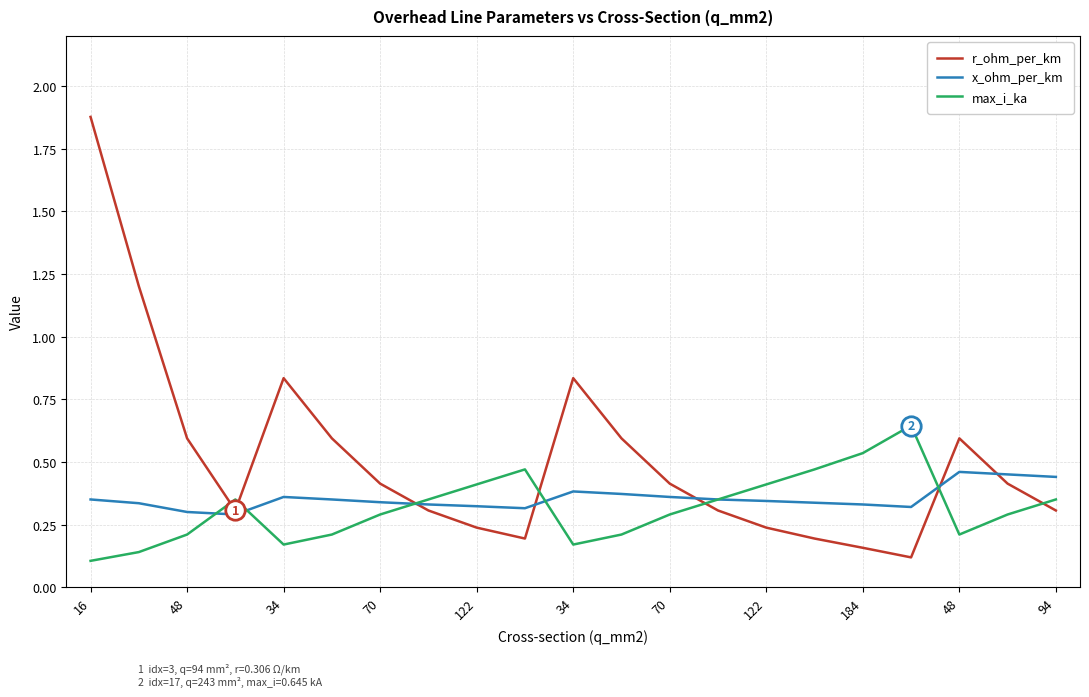

Which series has the largest total across all categories?

r_ohm_per_km